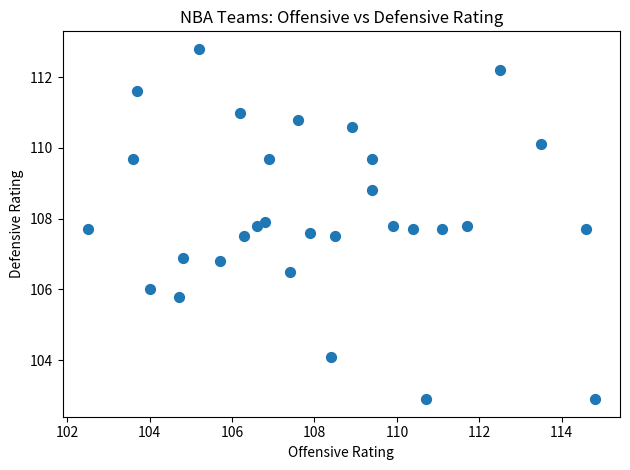

What is the range of Y values (max minus min)?

9.9